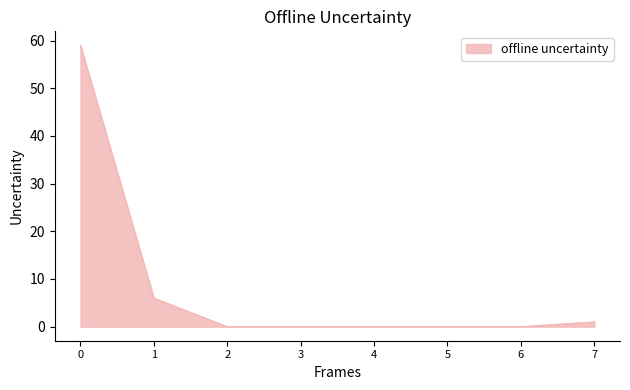

What is the maximum value shown in the chart?

59